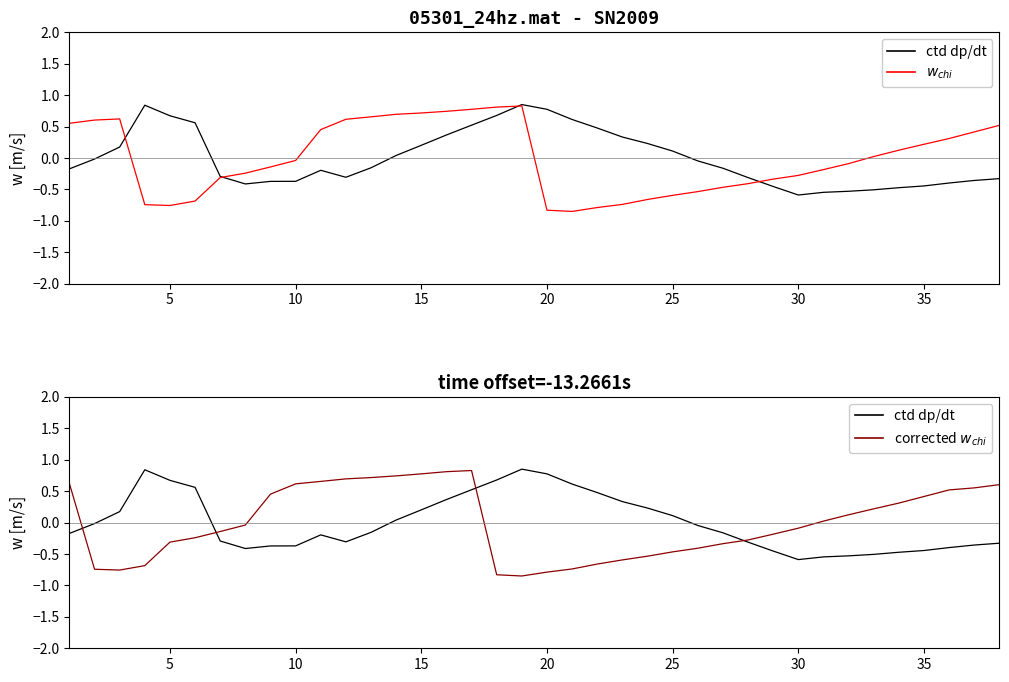

At which category is the sum across all series the highest?

16